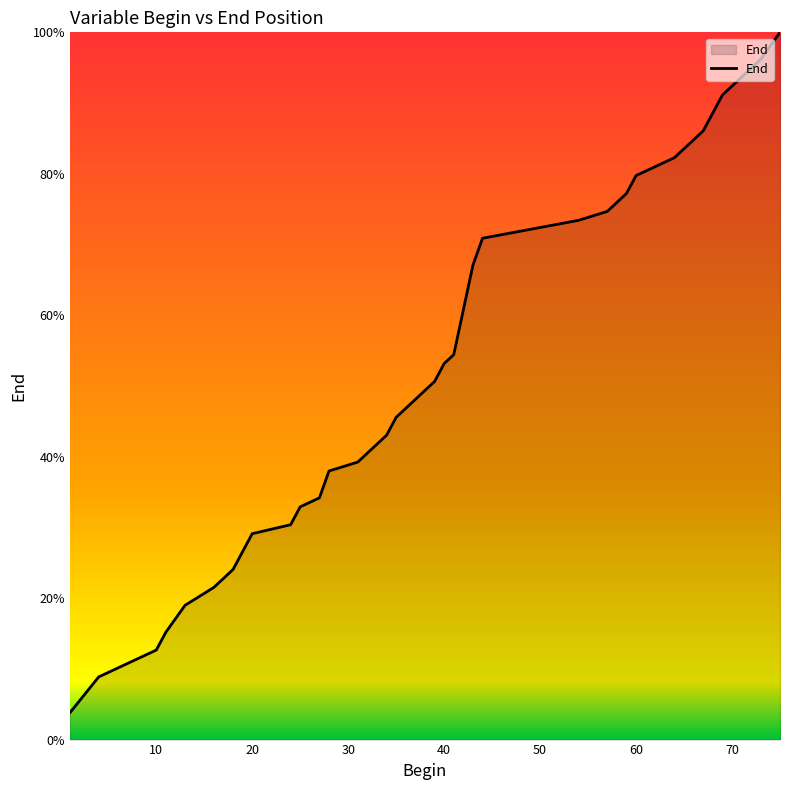

What is the difference between the maximum and minimum values?

96.2